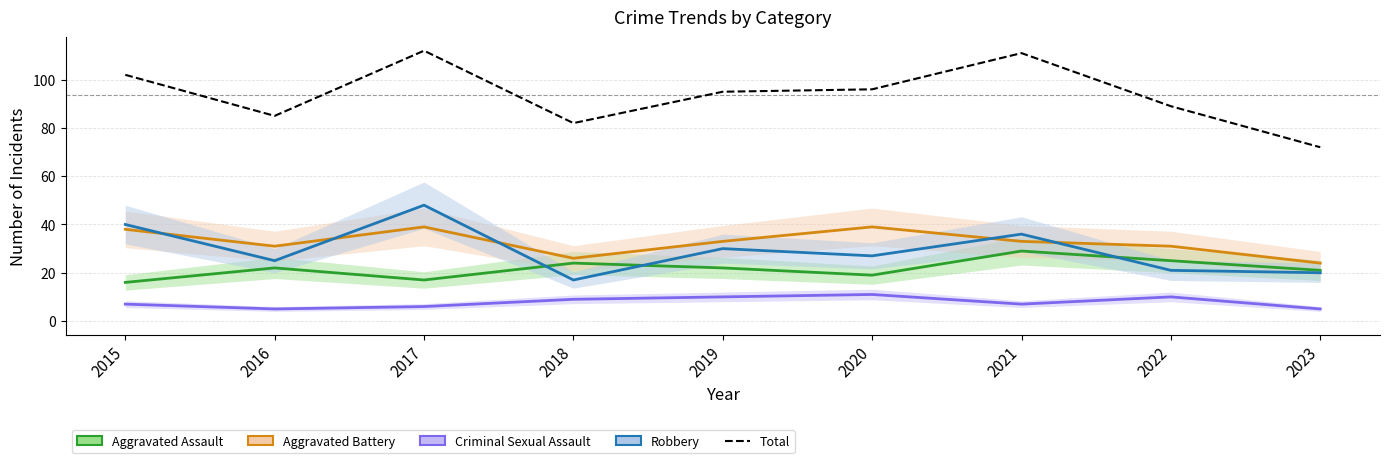

How many data points in Criminal Sexual Assault are less than 7?

3